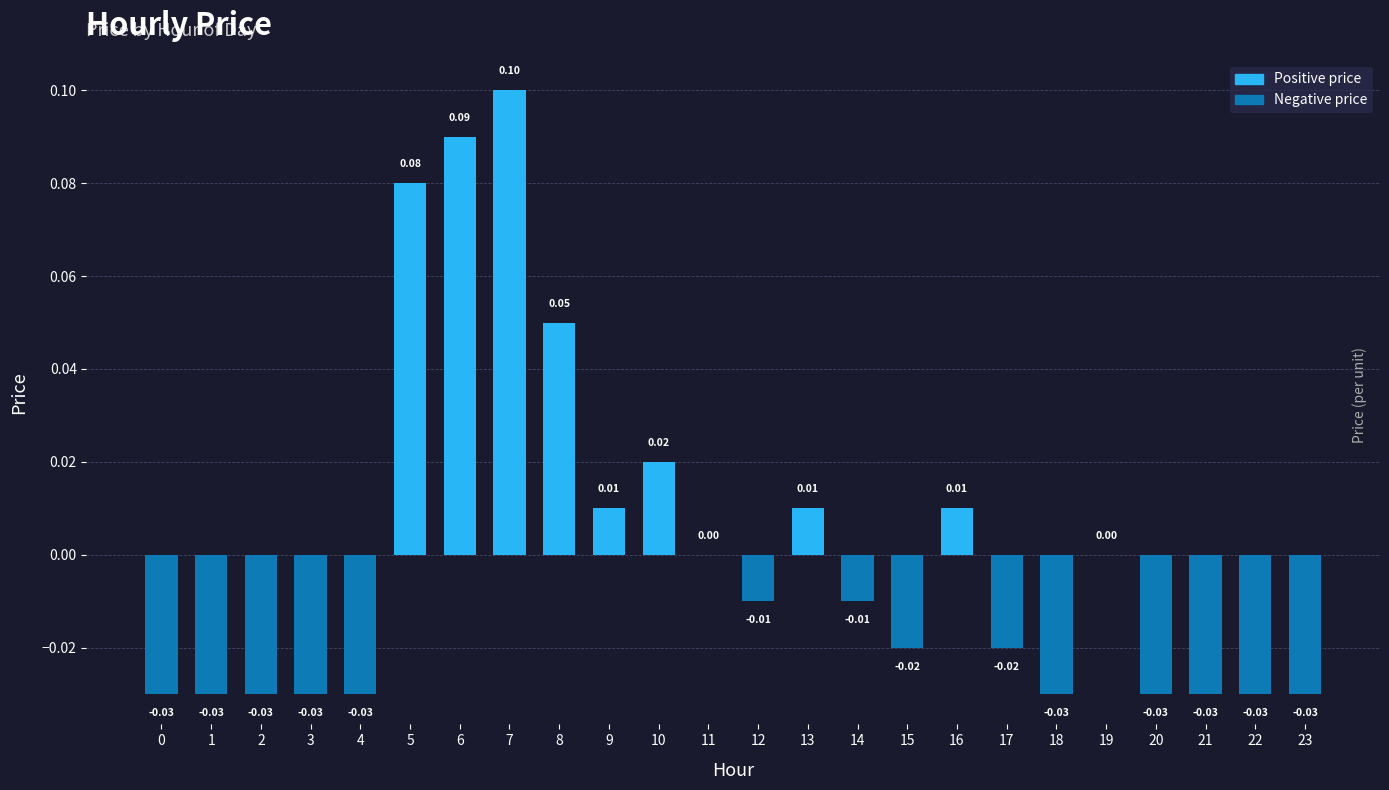

Count the number of data series in this chart.

1